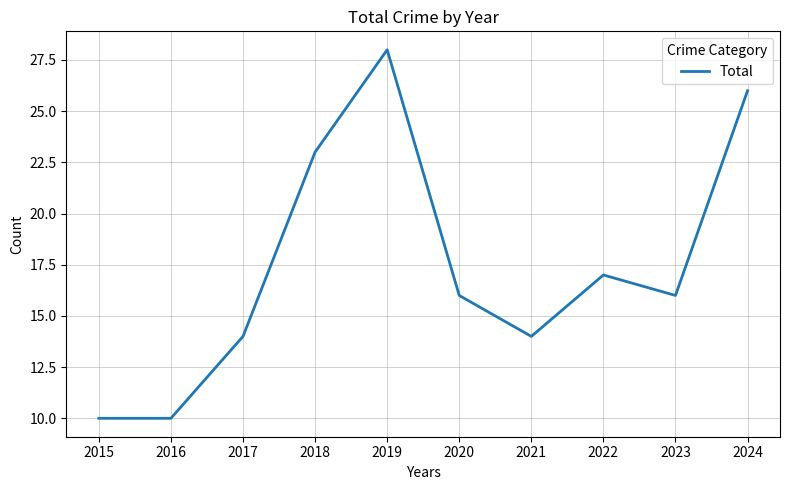

True or false: the data shows 19 at 2017.

False